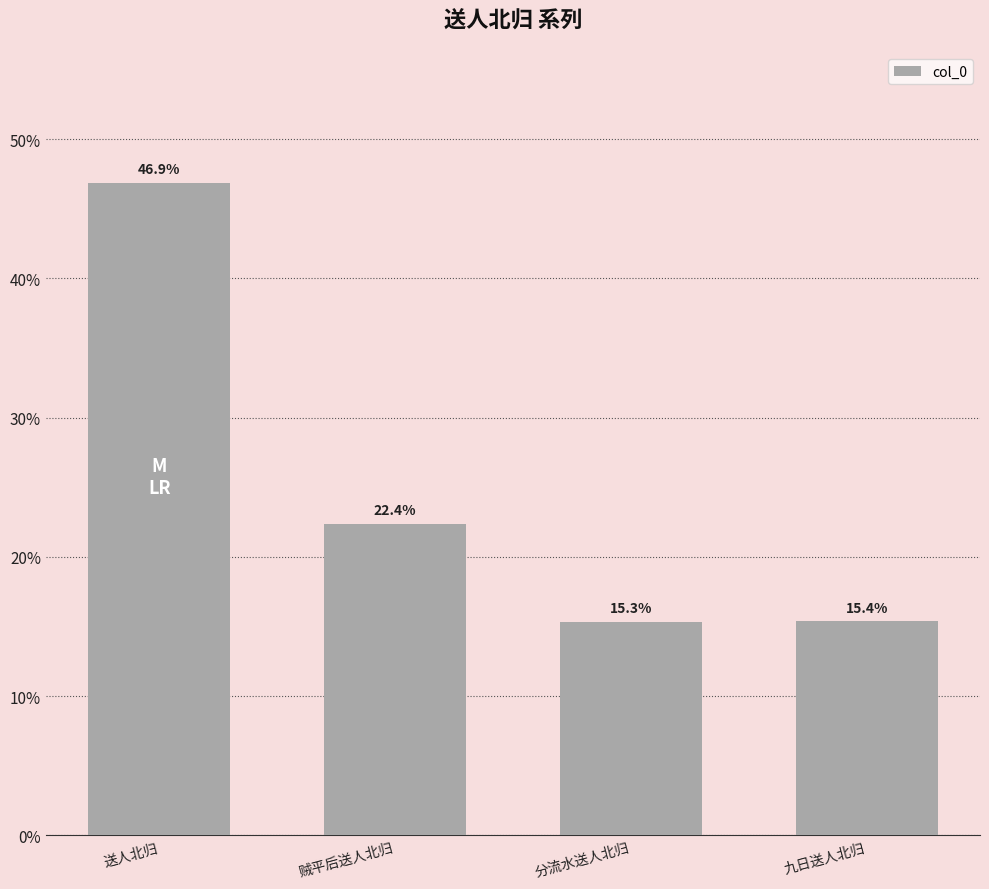

True or false: the data shows 5.8 at 九日送人北归.

False